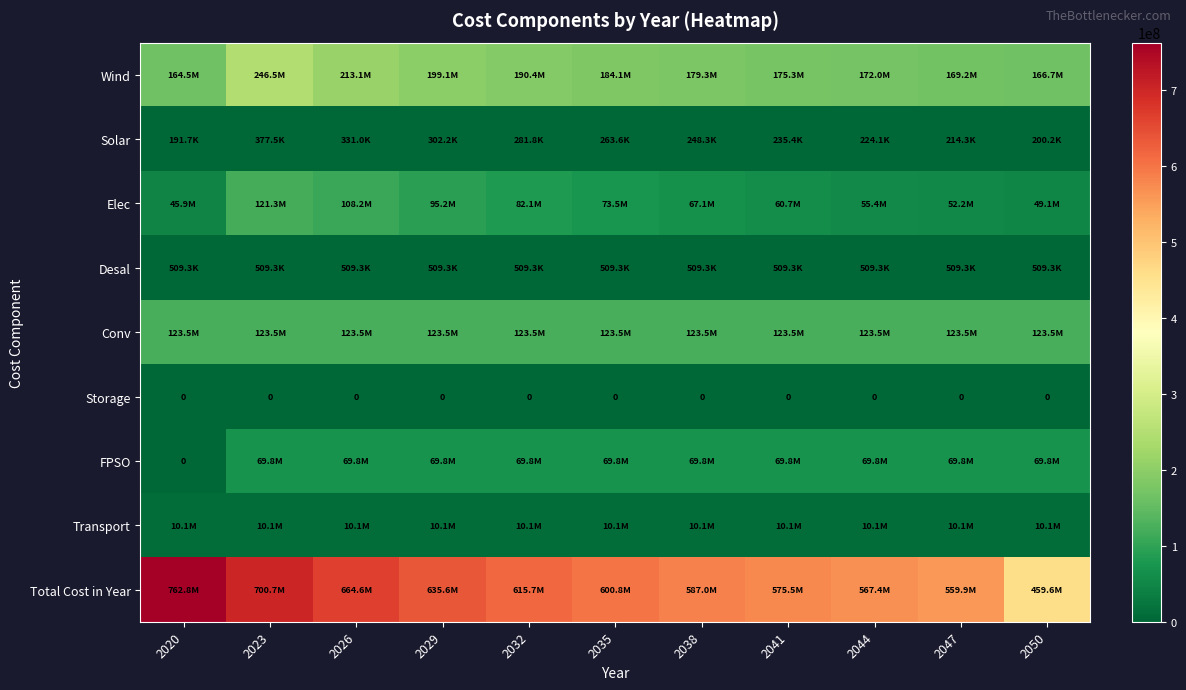

Is the value of Solar at 2050 greater than the value of Elec at 2020?

No